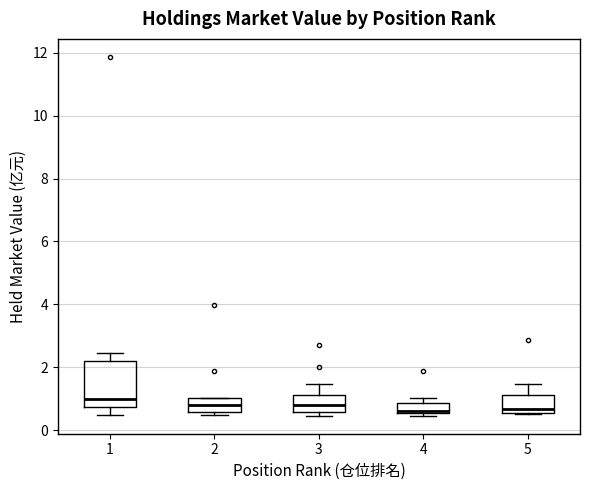

Reading left to right, read every box against the y-axis: the position of its median line, the range the box covers, and the ends of its whiskers. The values are not printed on the chart, so give them approximately, as read against the axis.

1: median 1.0, box 0.8 to 2.2, whiskers 0.4 to 2.4
2: median 0.8, box 0.6 to 1.0, whiskers 0.4 to 1.0
3: median 0.8, box 0.6 to 1.2, whiskers 0.4 to 1.4
4: median 0.6 (just above the box's lower edge), box 0.6 to 0.8, whiskers 0.4 to 1.0
5: median 0.6 (just above the box's lower edge), box 0.6 to 1.2, whiskers 0.4 to 1.4